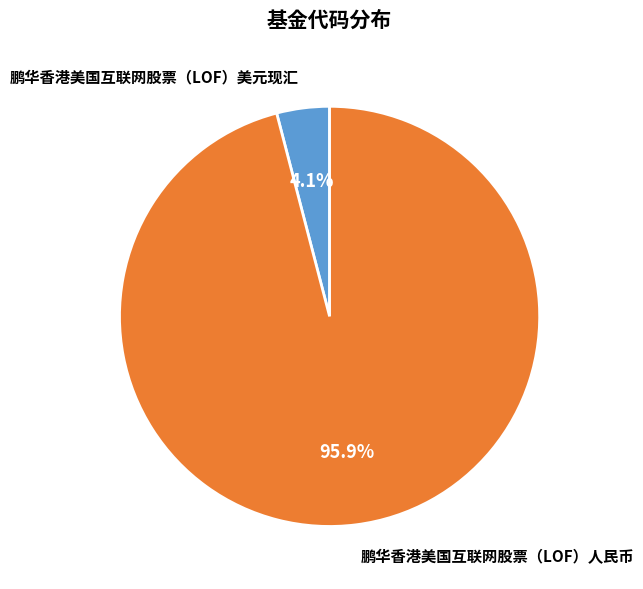

Does any single category account for the majority?

Yes